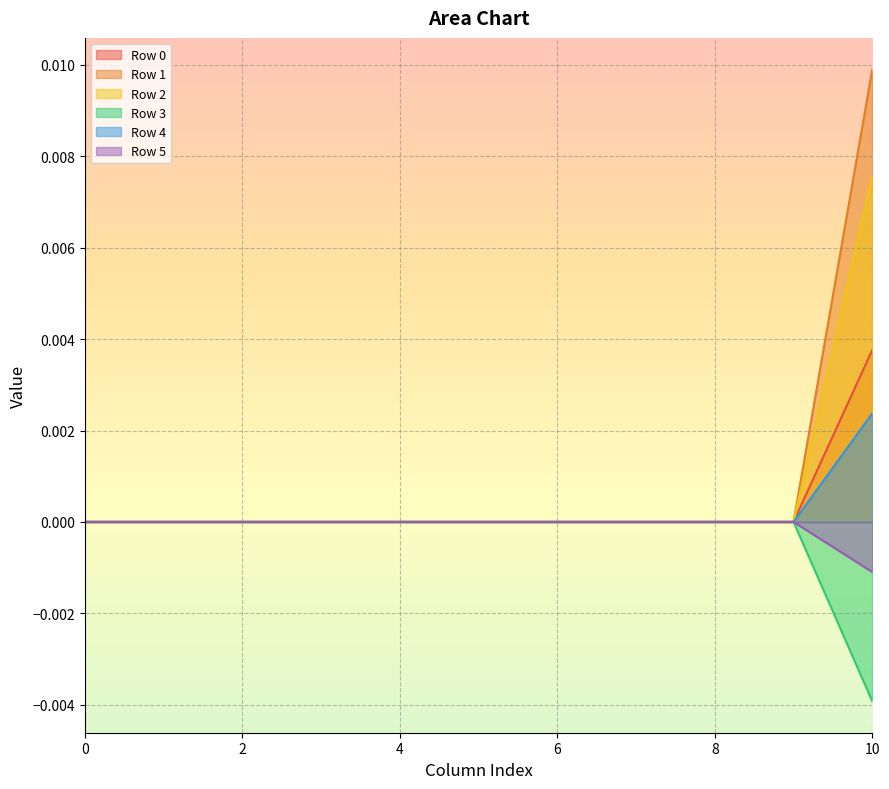

Which series has the largest range (max minus min)?

Row 1